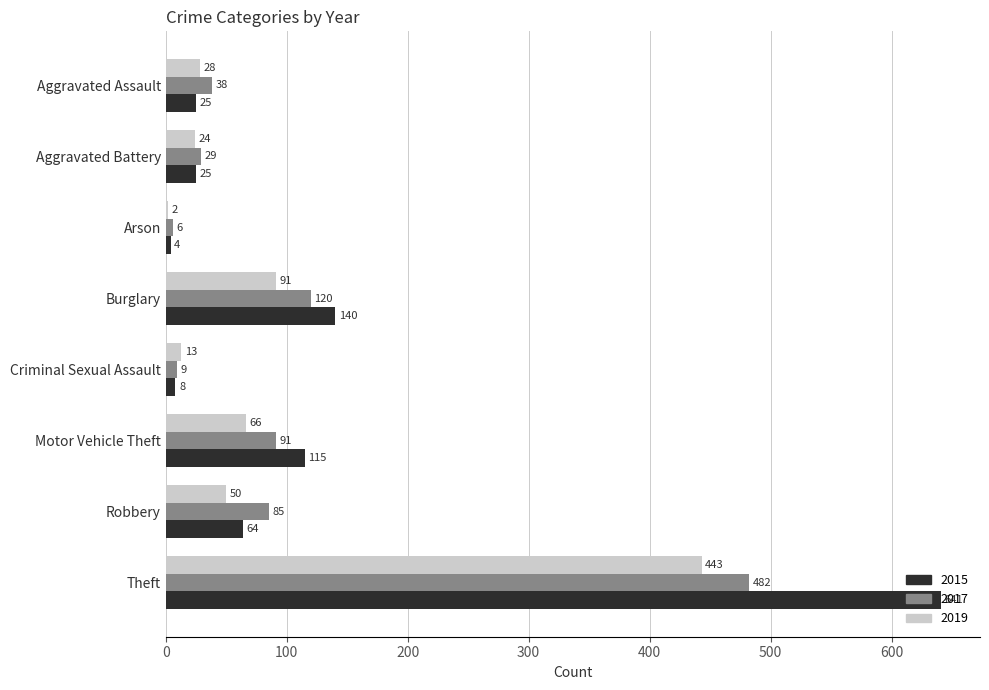

What is the greatest value displayed?

641